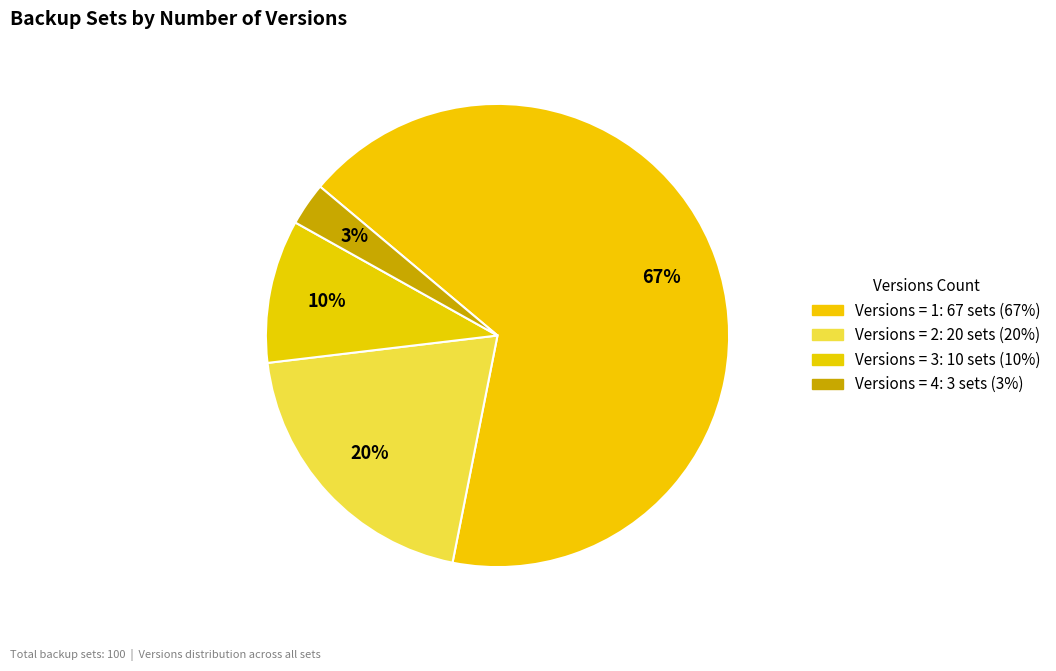

How many slices are in this pie chart?

4